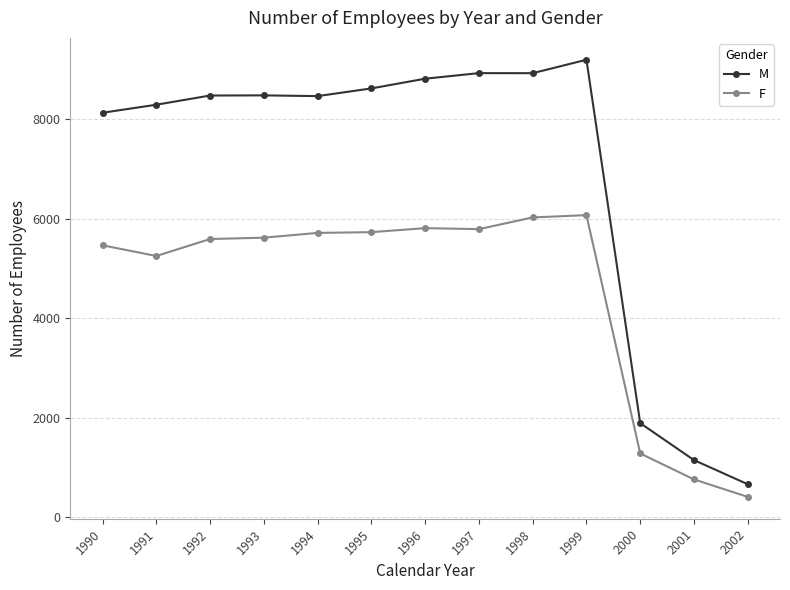

What is the approximate value of M at 1994?

8468